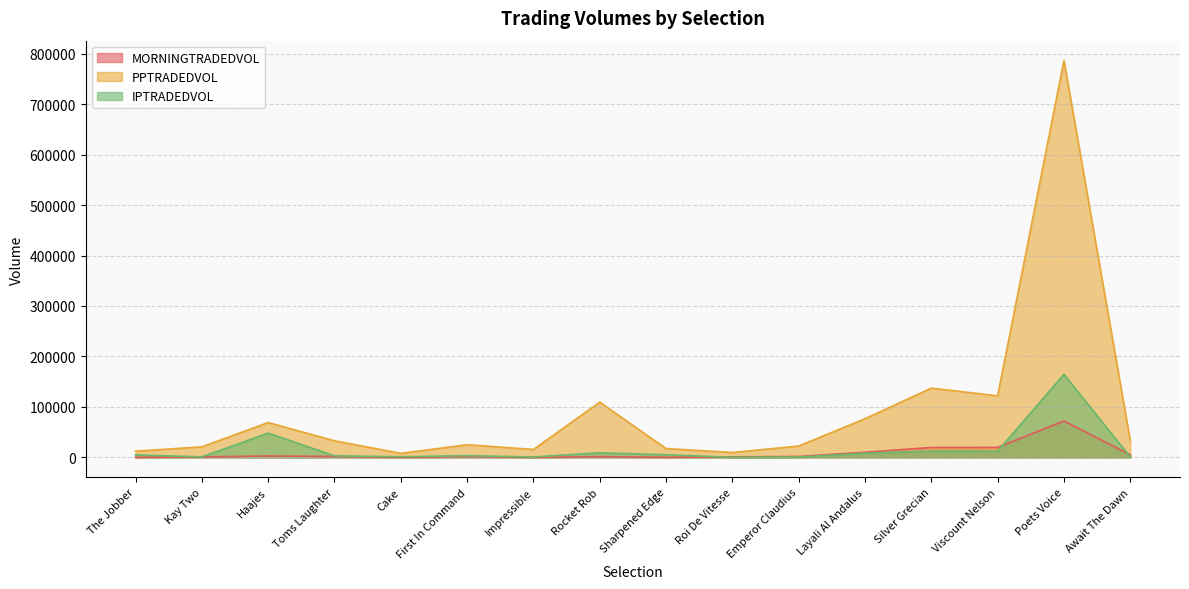

List the labels in order of PPTRADEDVOL value, smallest first.

Cake, Roi De Vitesse, The Jobber, Impressible, Sharpened Edge, Kay Two, Emperor Claudius, First In Command, Await The Dawn, Toms Laughter, Haajes, Layali Al Andalus, Rocket Rob, Viscount Nelson, Silver Grecian, Poets Voice